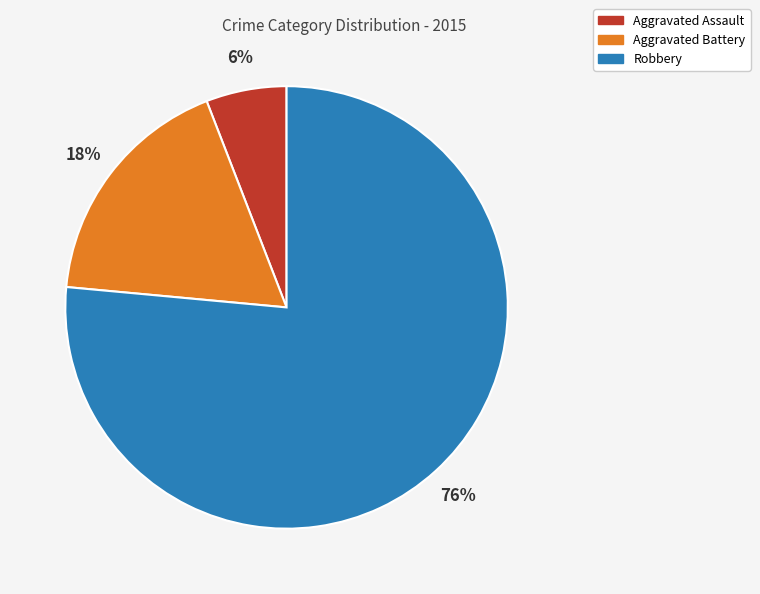

True or false: Robbery accounts for 83% of the total.

False